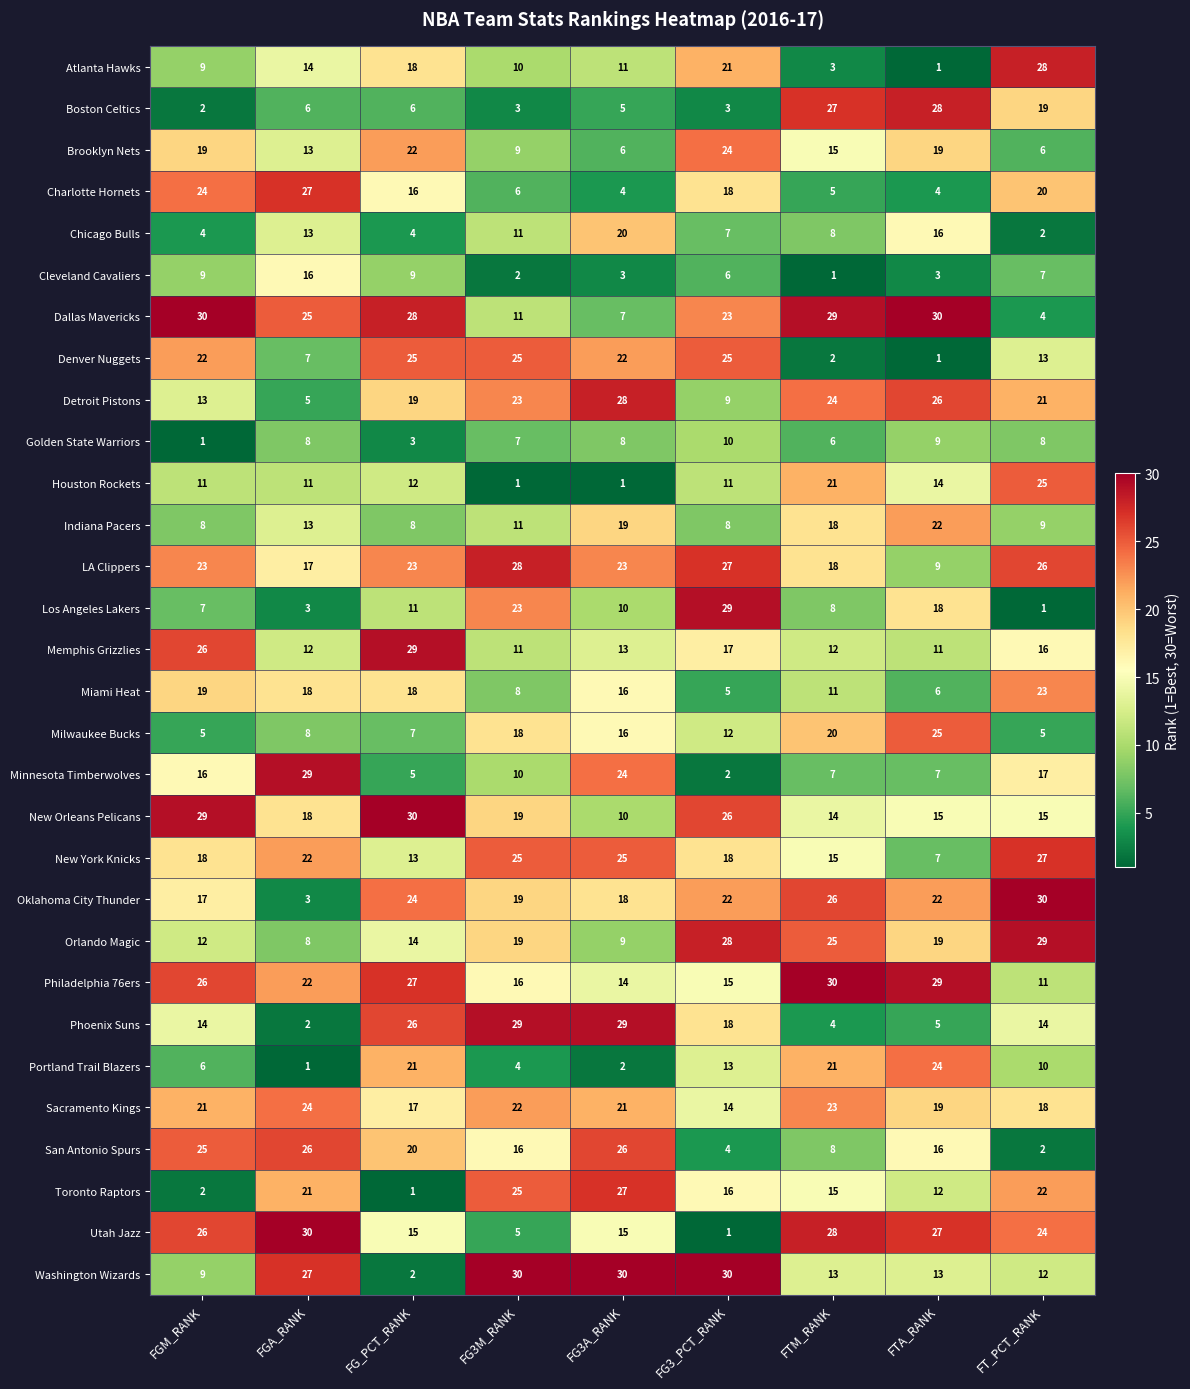

True or false: Sacramento Kings has a value of 31 at FTM_RANK.

False